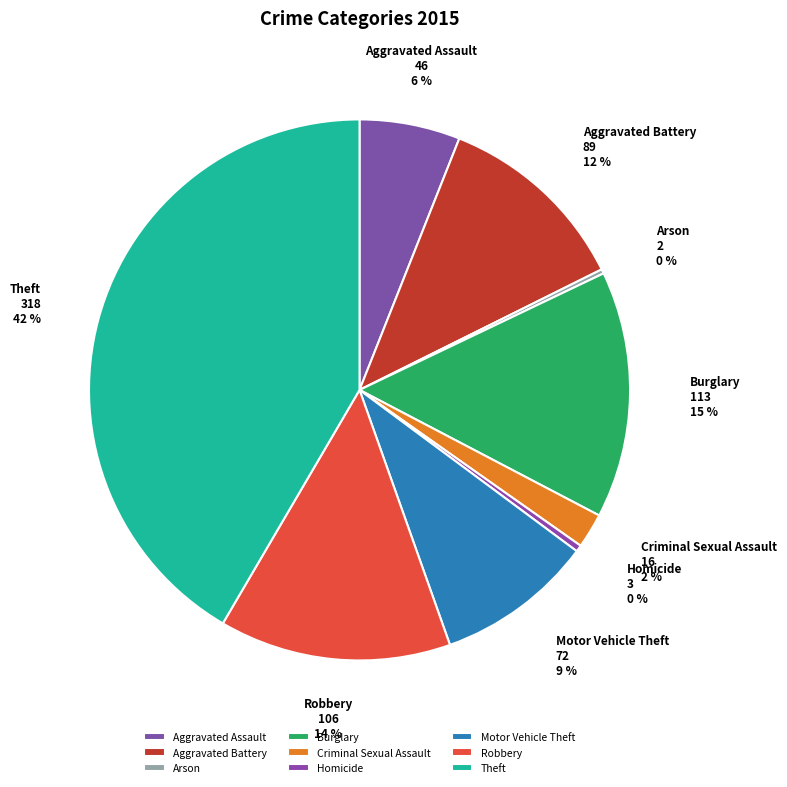

To the nearest percent, what is the difference between the Criminal Sexual Assault and Aggravated Assault slice percentages?

4%